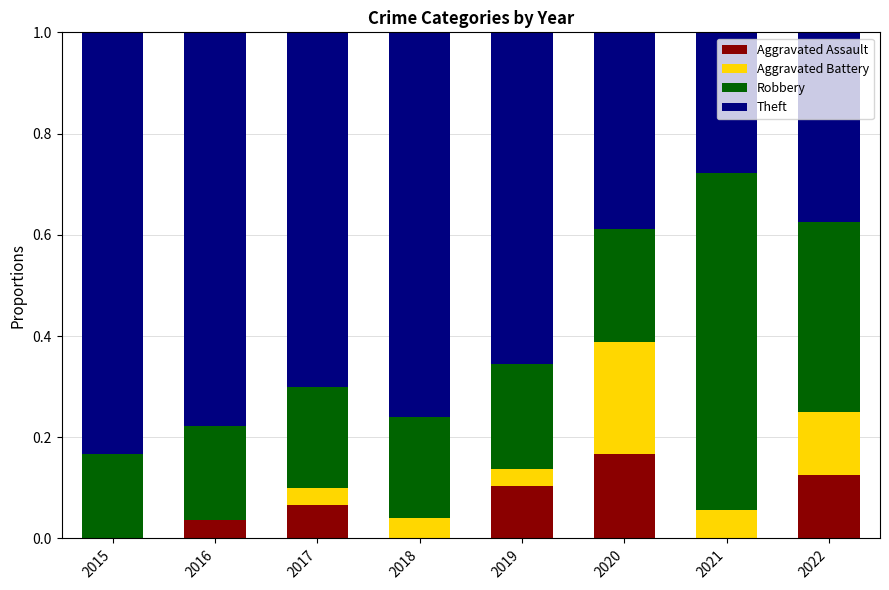

The value of Aggravated Assault at 2020 is 0.1. True or false?

False